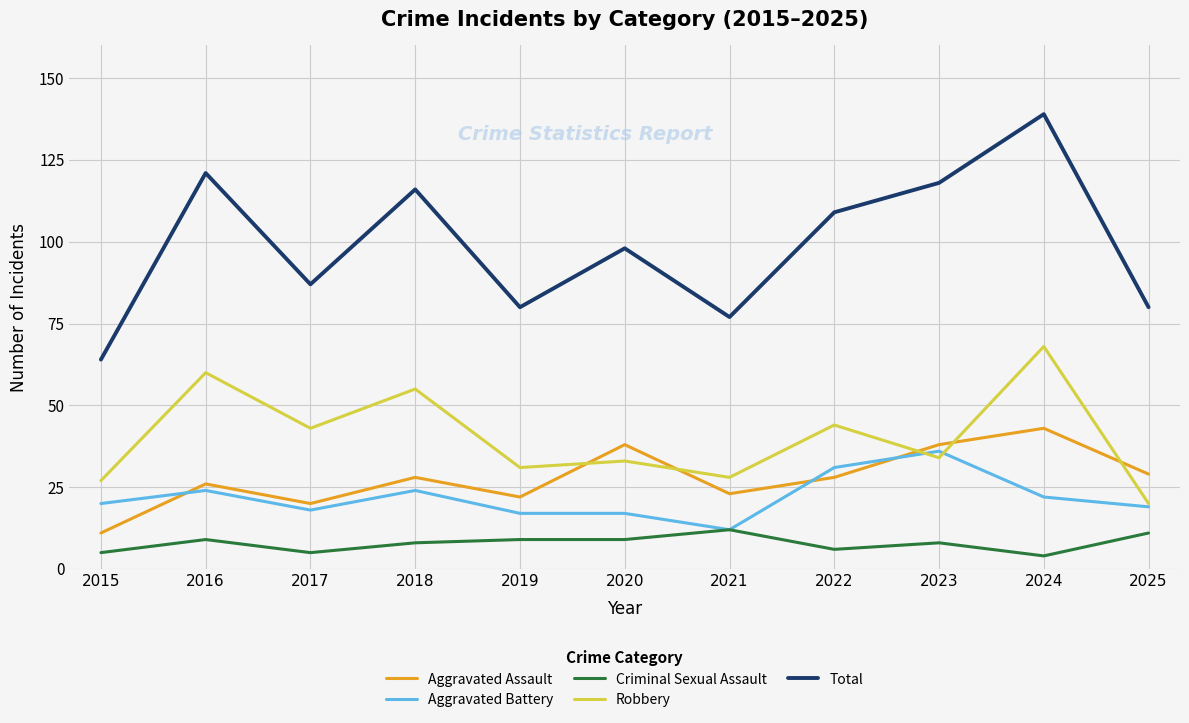

Count the number of data series in this chart.

5